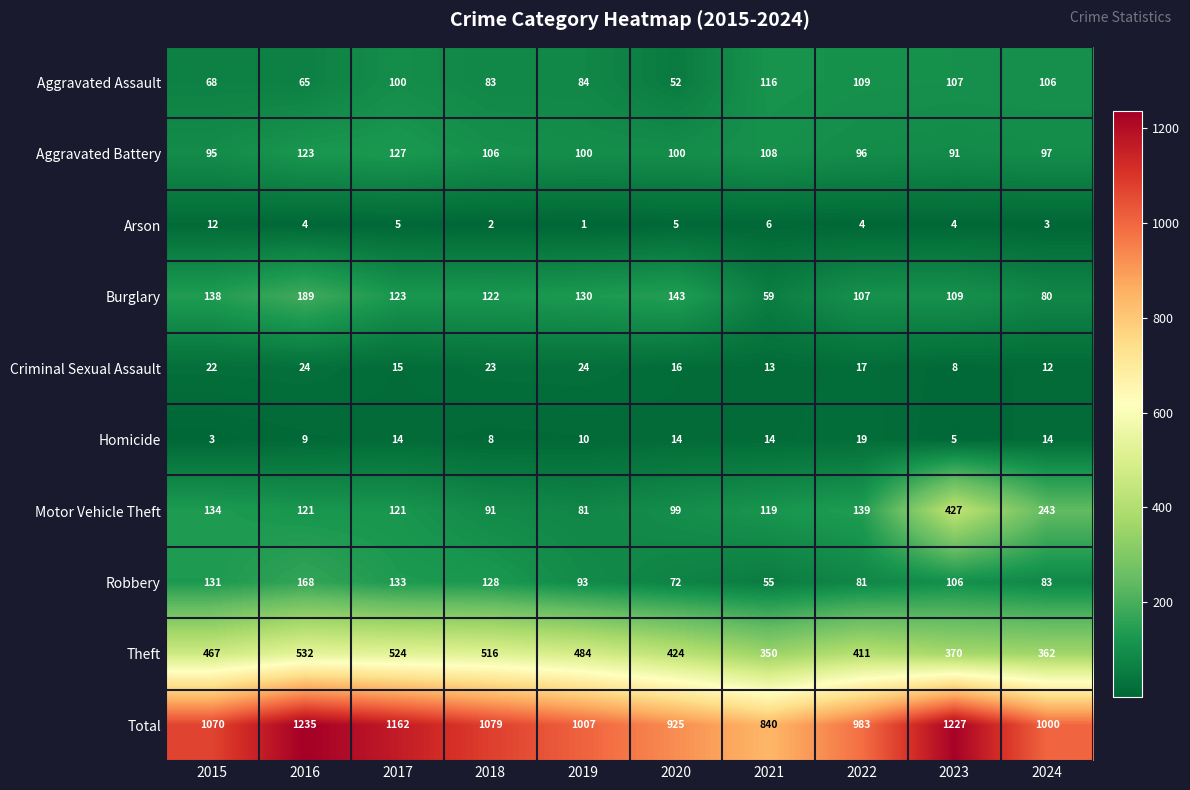

The Theft series shows 467 at 2015. True or false?

True